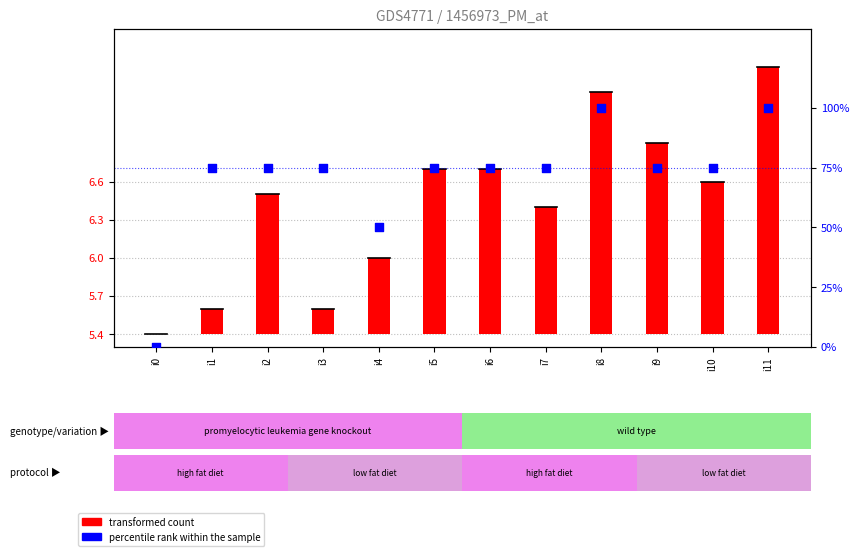

Which has a higher value, i3 or i8?

i8